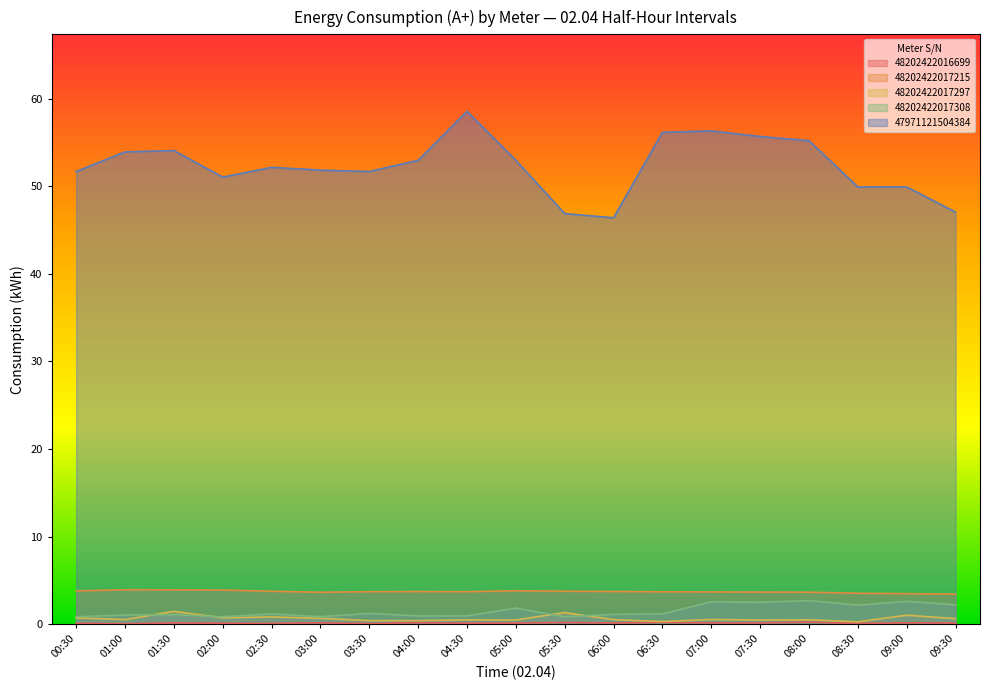

Which category has the lowest value across all series?

01:00